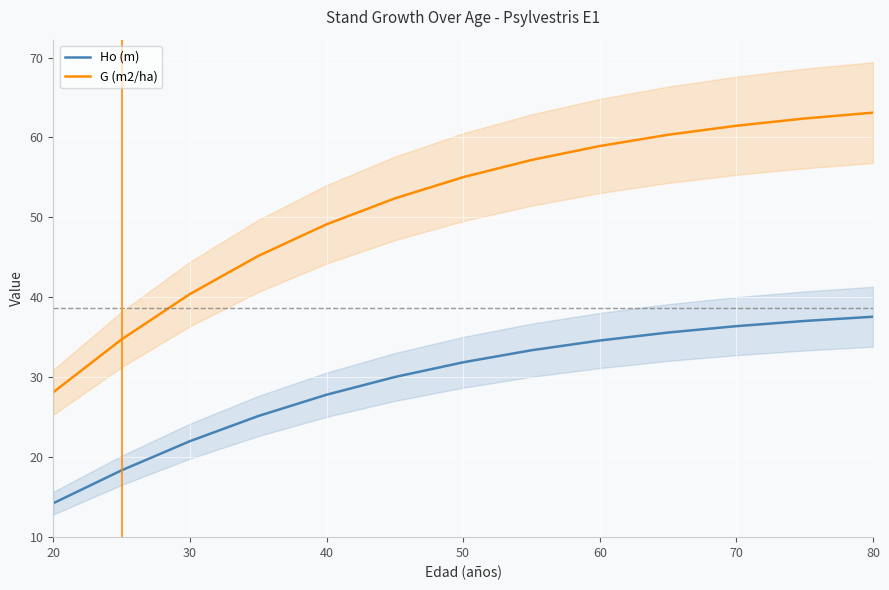

True or false: Ho (m) and G (m2/ha) cross at least once.

False